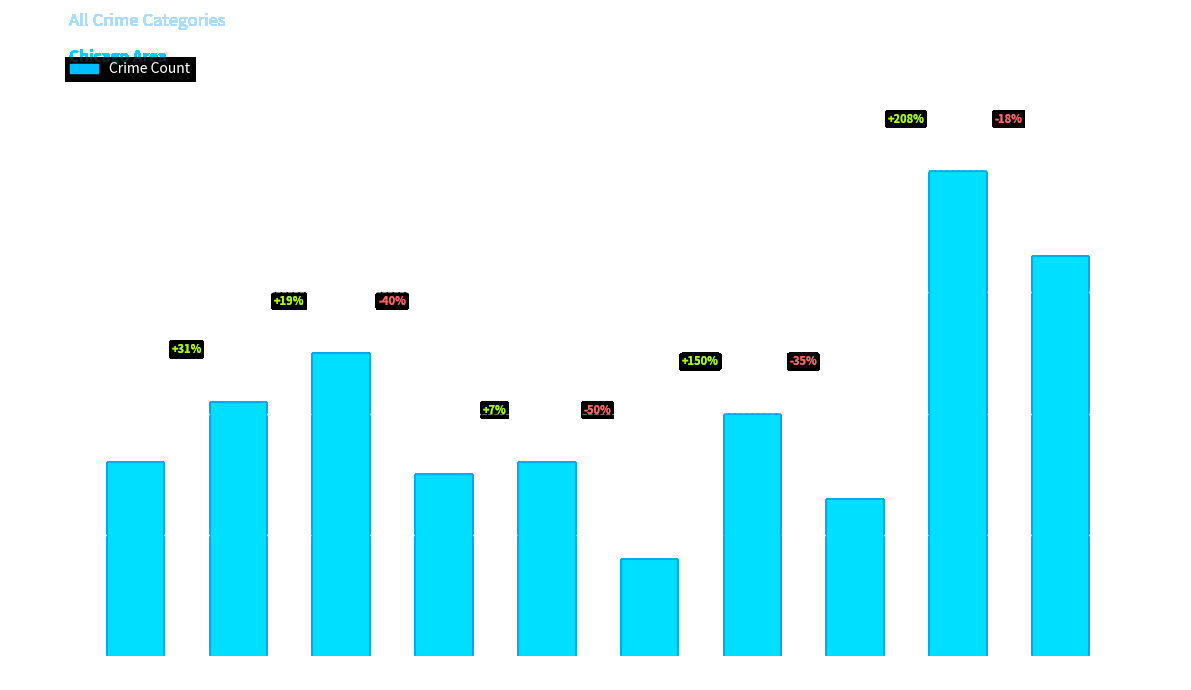

Reading right to left, transcribe all the data shown in this chart.

2024=33	2023=40	2022=13	2021=20	2020=8	2019=16	2018=15	2017=25	2016=21	2015=16